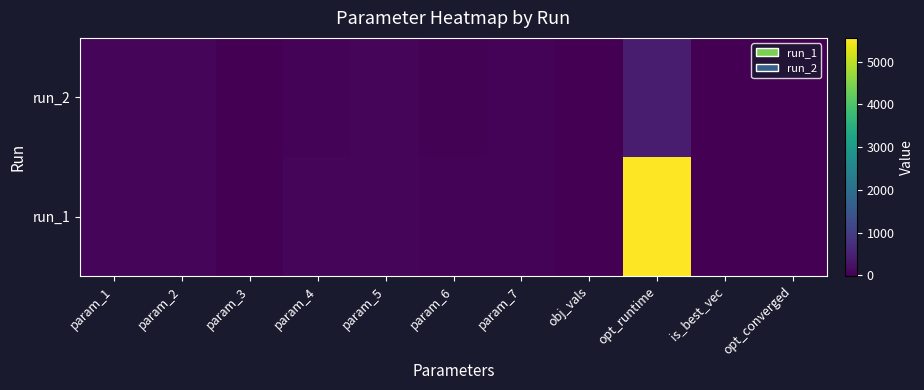

How many series are shown in this chart?

2